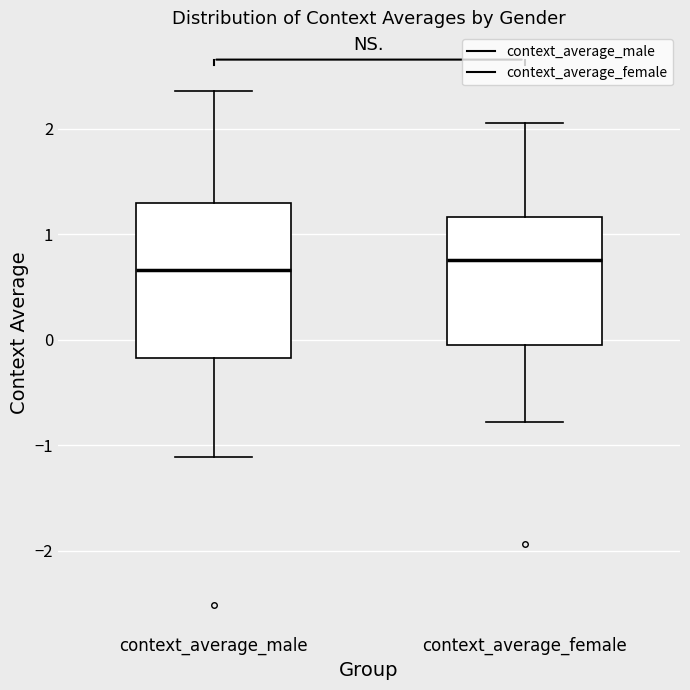

Reading left to right, transcribe this box plot: for each box, give where its median line is, the range the box spans, and where its two whiskers end, as read against the y-axis. The values are not printed on the chart, so give them approximately, as read against the axis.

context_average_male: median 0.7, box -0.2 to 1.3, whiskers -1.1 to 2.4
context_average_female: median 0.8, box -0.1 to 1.2, whiskers -0.8 to 2.1